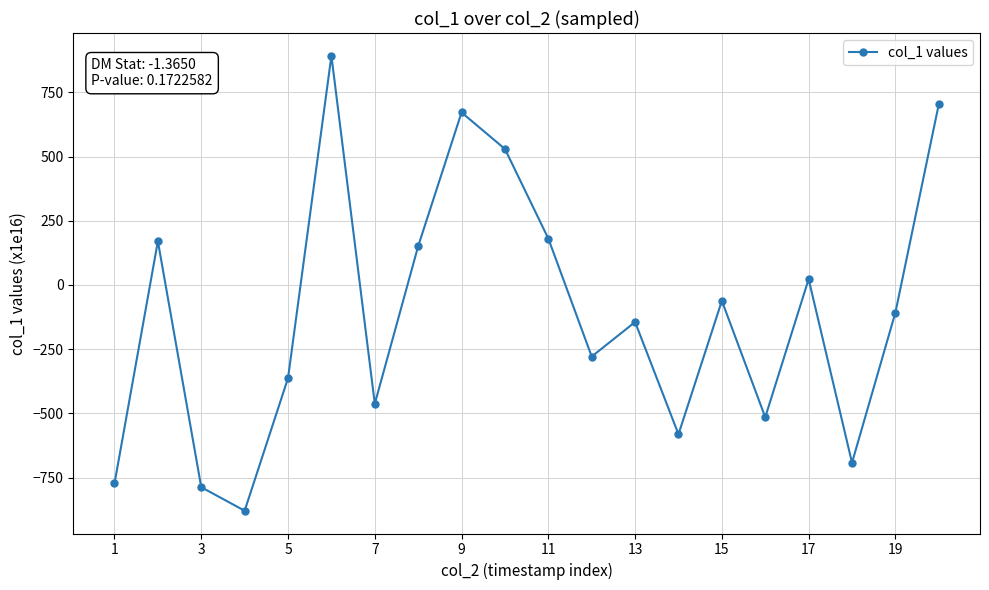

What is the value of the 1st point from the left?

-772.7